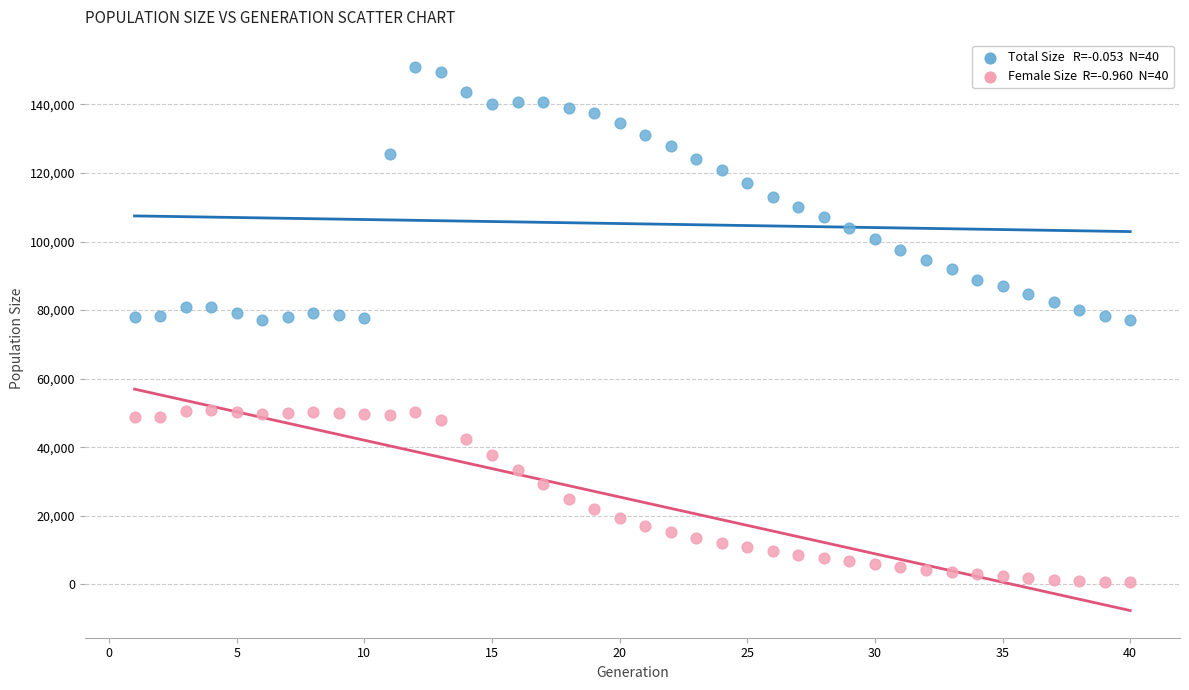

Across all data points, what is the range of X values (max minus min)?

39